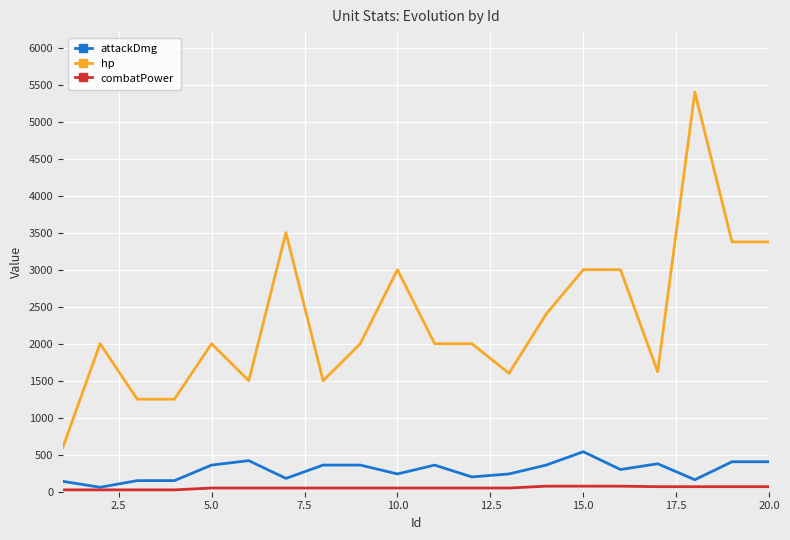

True or false: hp and combatPower intersect in this chart.

False